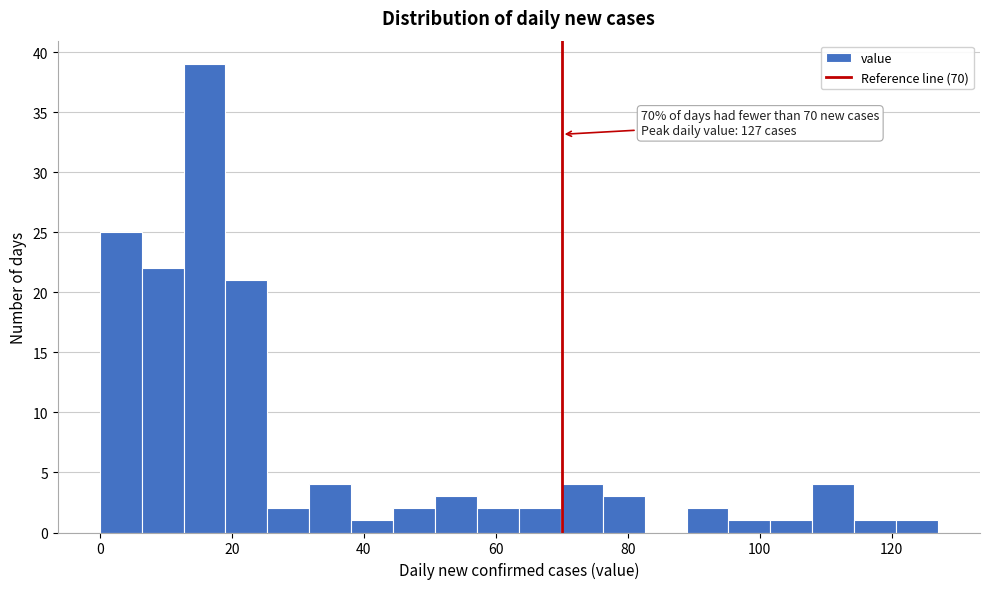

Read against the x-axis, roughly where is the centre of the tallest bar?

16